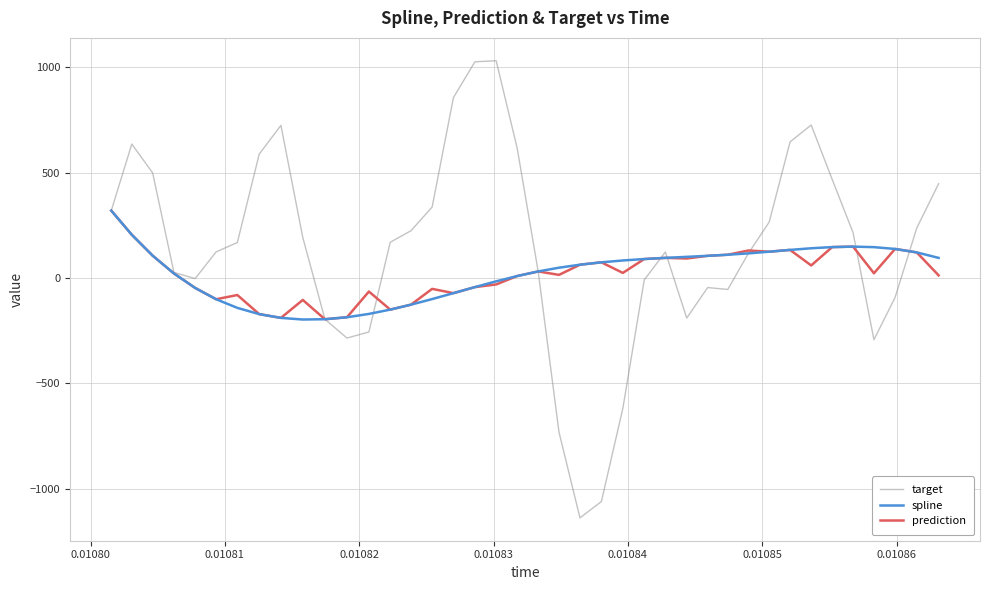

What is the highest value of the target series?

1030.1